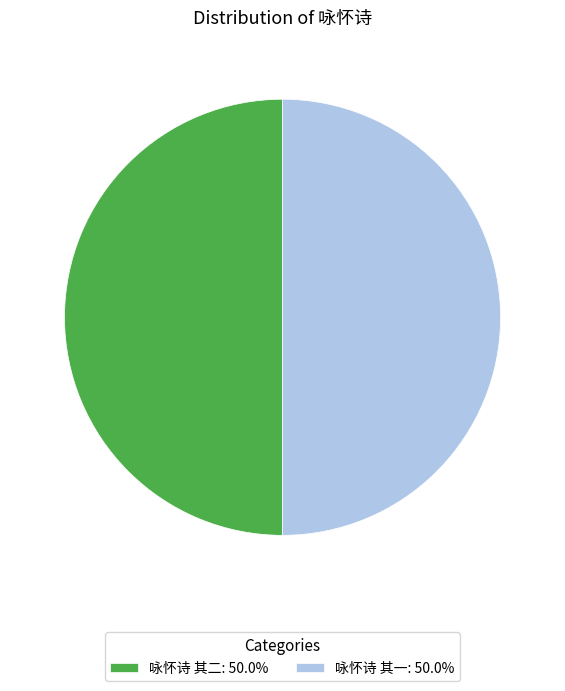

True or false: 咏怀诗 其二 accounts for 64% of the total.

False